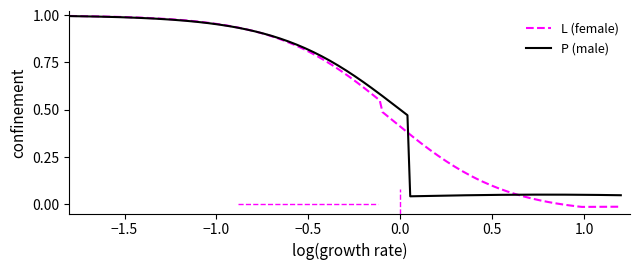

Which series has the largest range (max minus min)?

L (female)